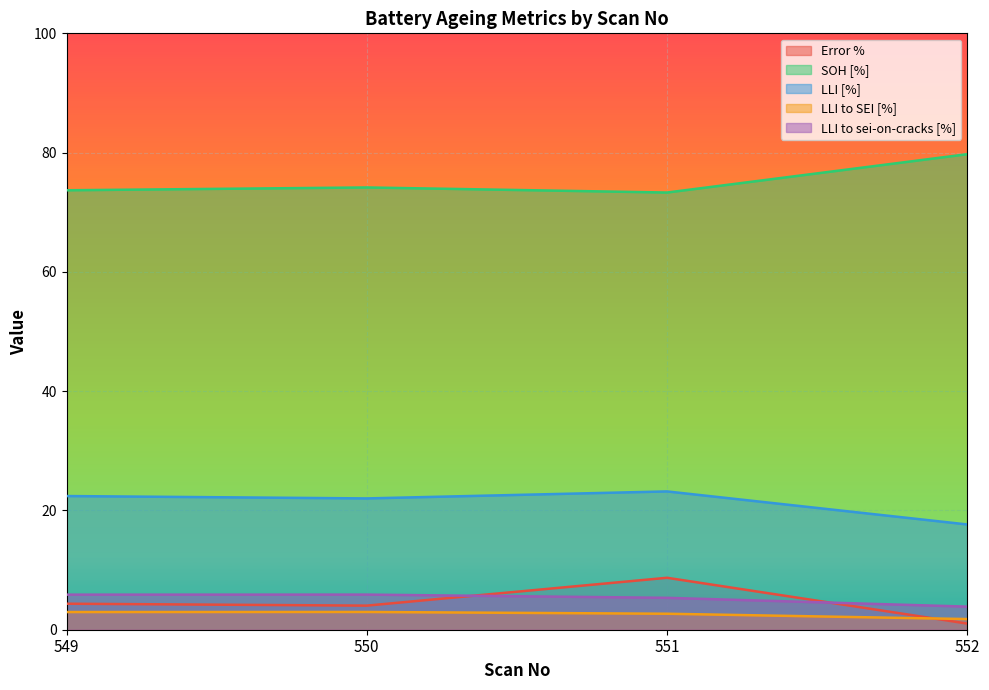

What is the minimum value shown in the chart?

1.0